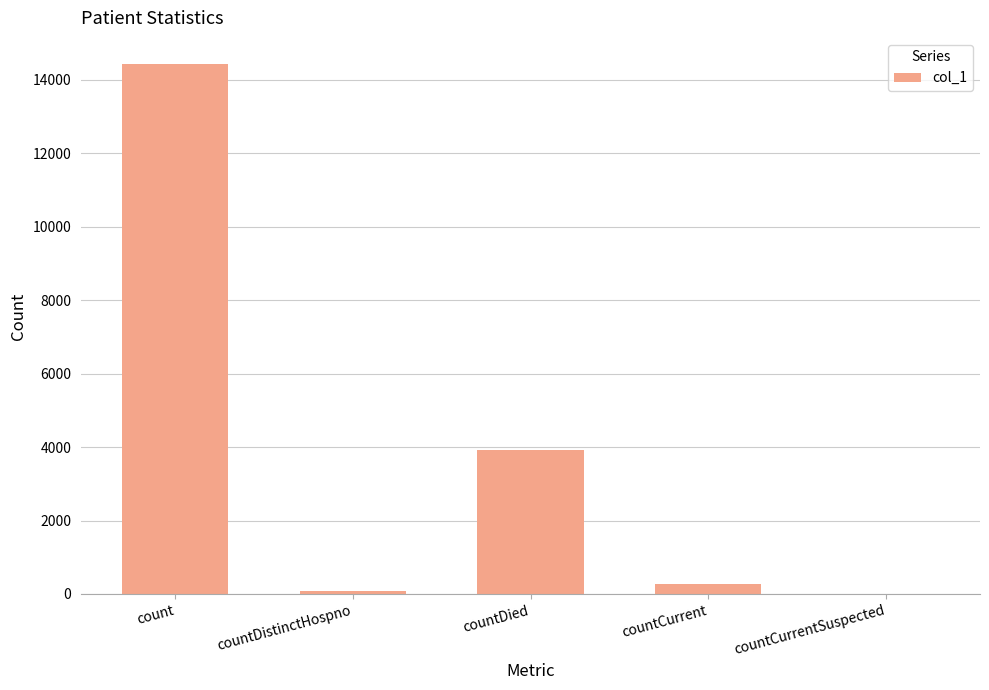

Where is the data nearest to the value 7212?

countDied